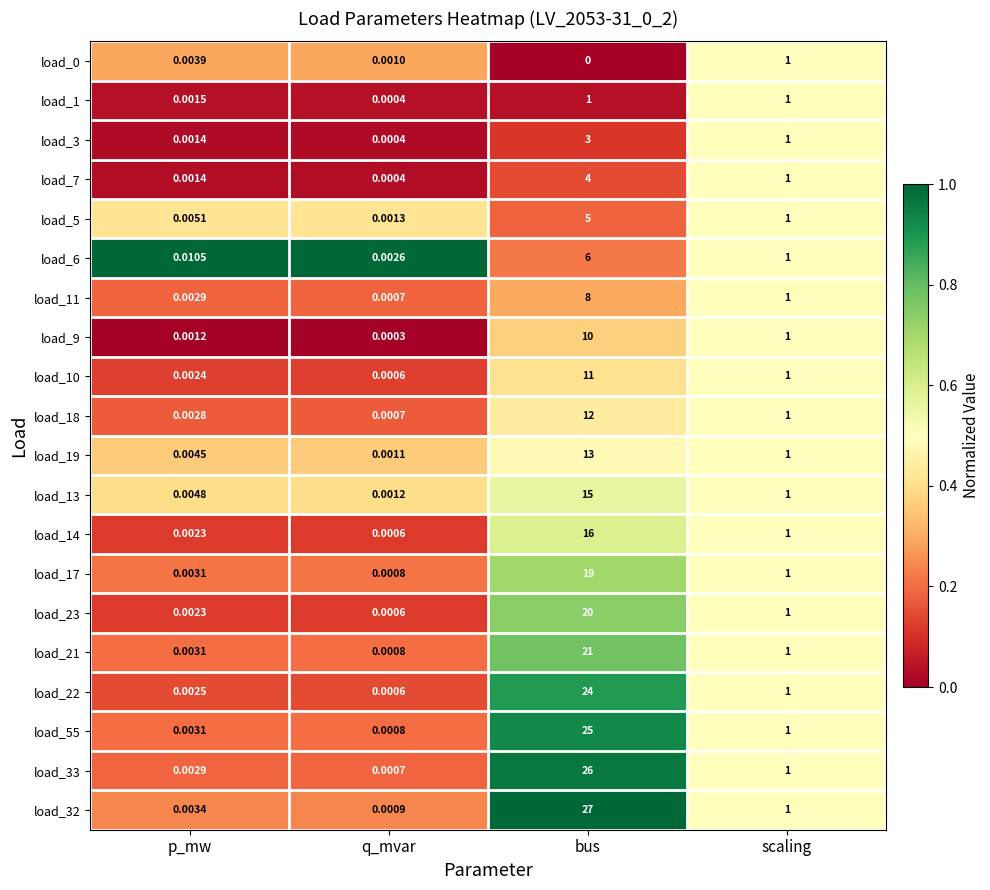

Rank the categories by load_10 value from lowest to highest.

q_mvar, p_mw, scaling, bus